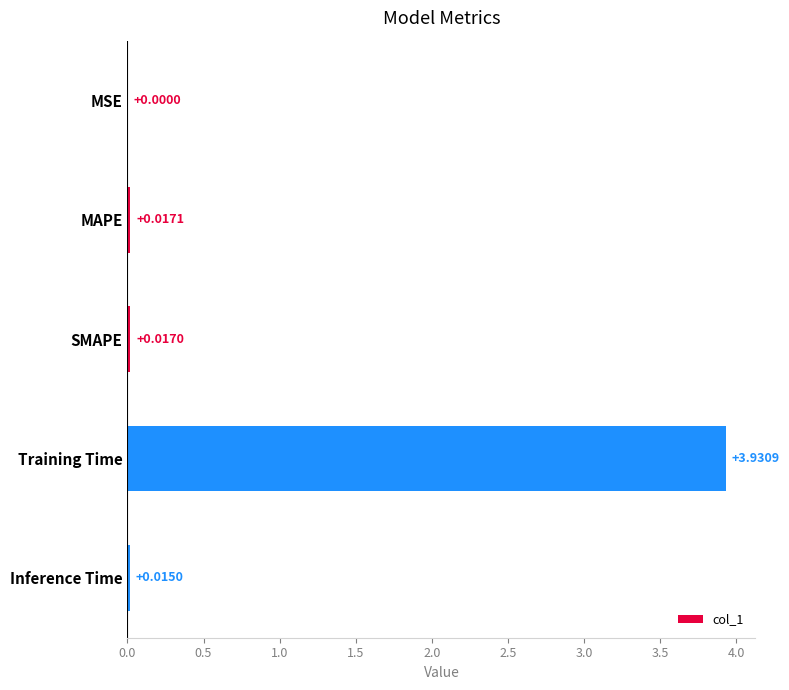

Where is the data nearest to the value 1?

MAPE